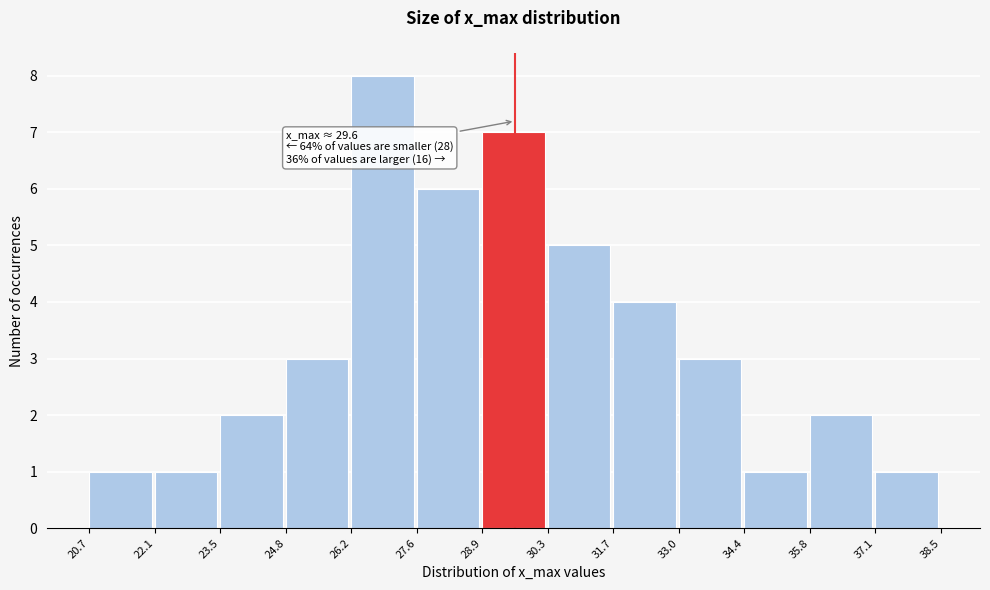

Which range on the x-axis has the tallest bar?

26.2 to 27.6